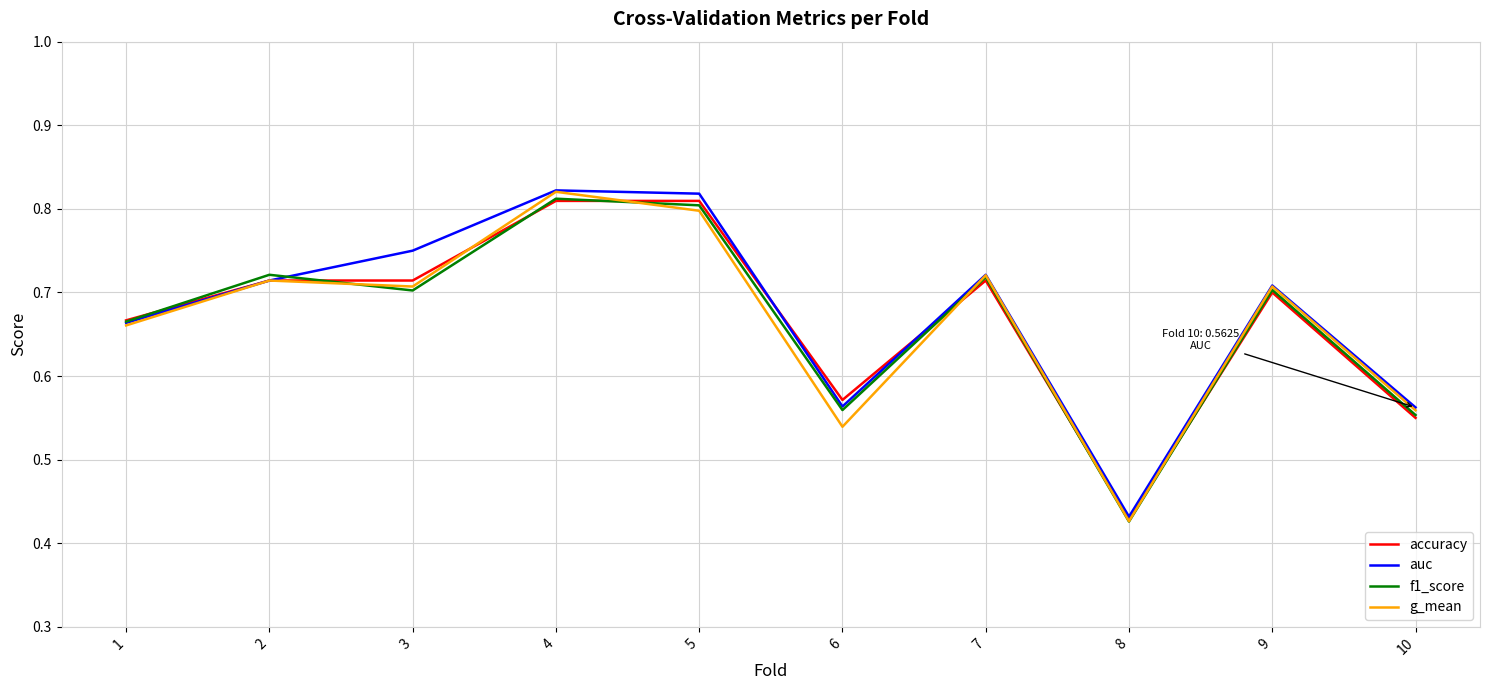

How many lines are shown in the chart?

4